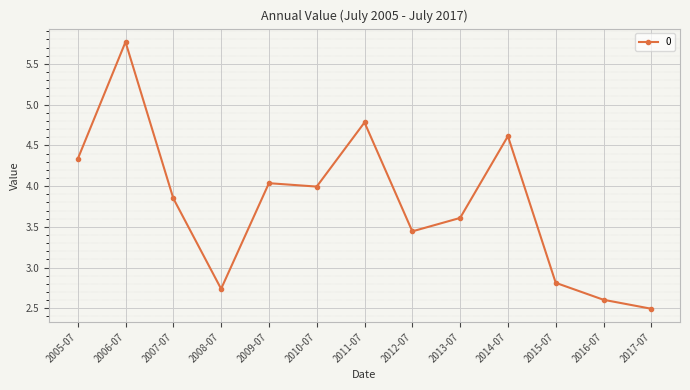

Is this an area chart (filled region under the line)?

No